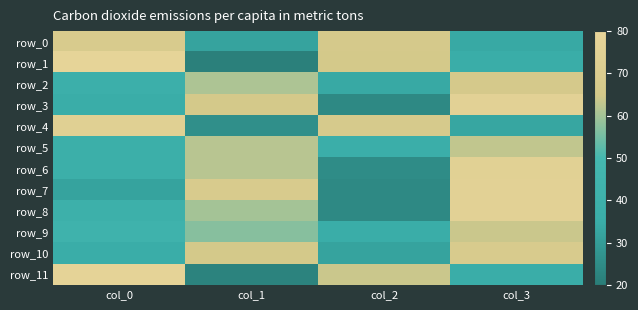

Which series has the largest total across all categories?

row_0